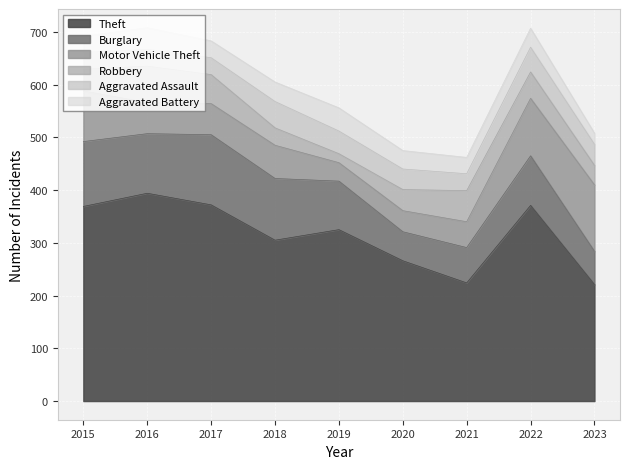

Between 2015 and 2016, which is larger?

2016